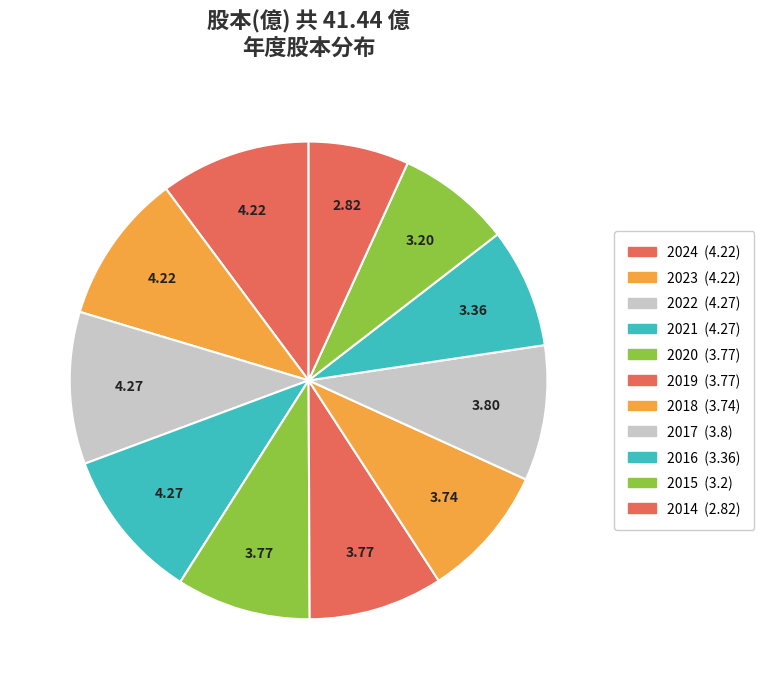

Rank the categories by value from highest to lowest.

2022, 2021, 2024, 2023, 2017, 2020, 2019, 2018, 2016, 2015, 2014